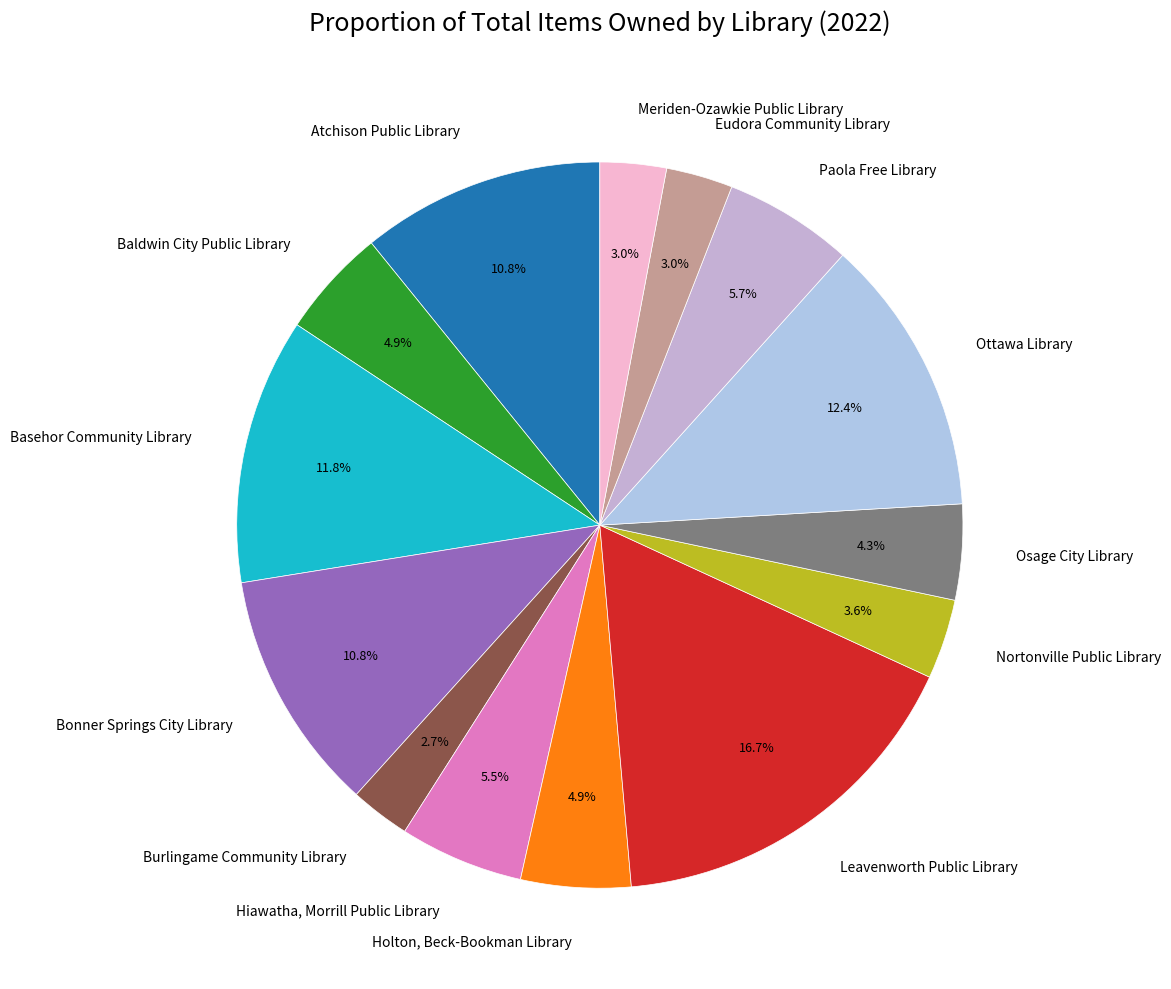

Which slice is the largest?

Leavenworth Public Library